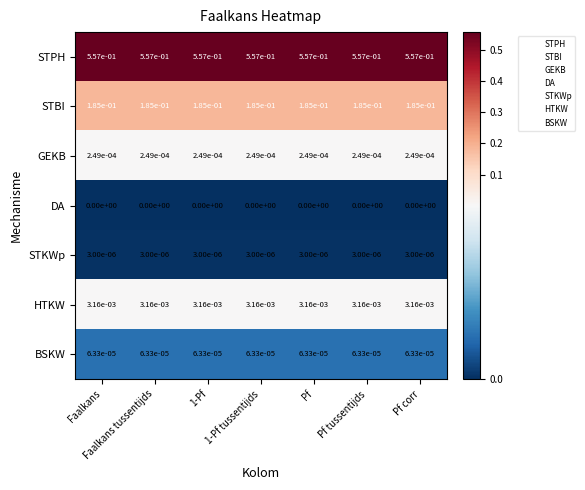

True or false: STPH has a value of 0.3 at 1-Pf tussentijds.

False